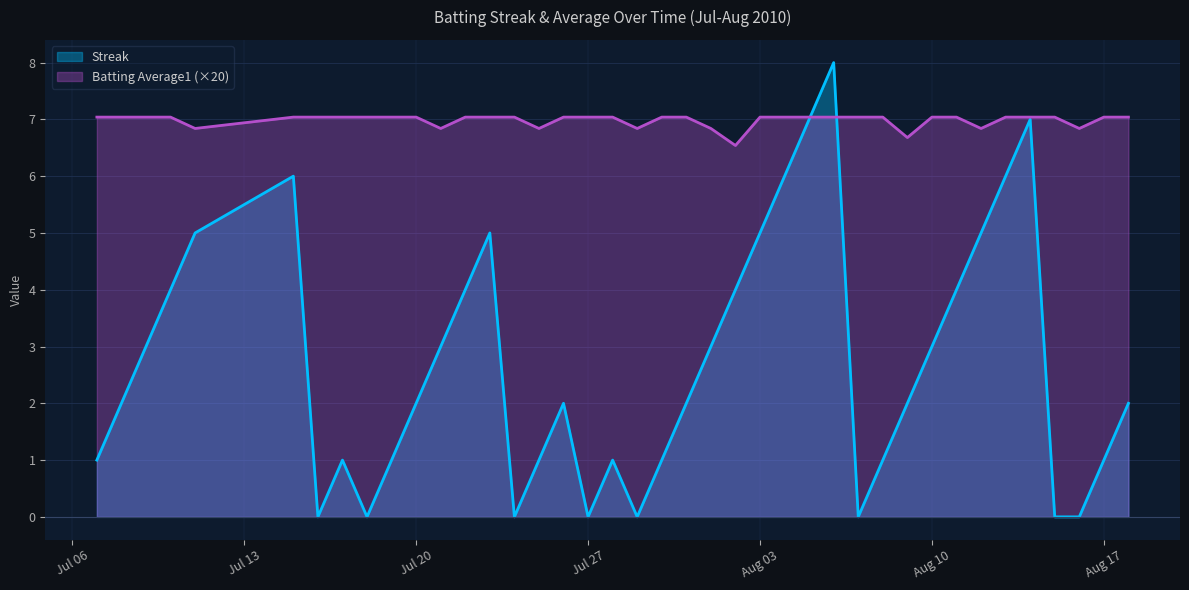

How many interior local valleys does the Batting Average1 series have?

8